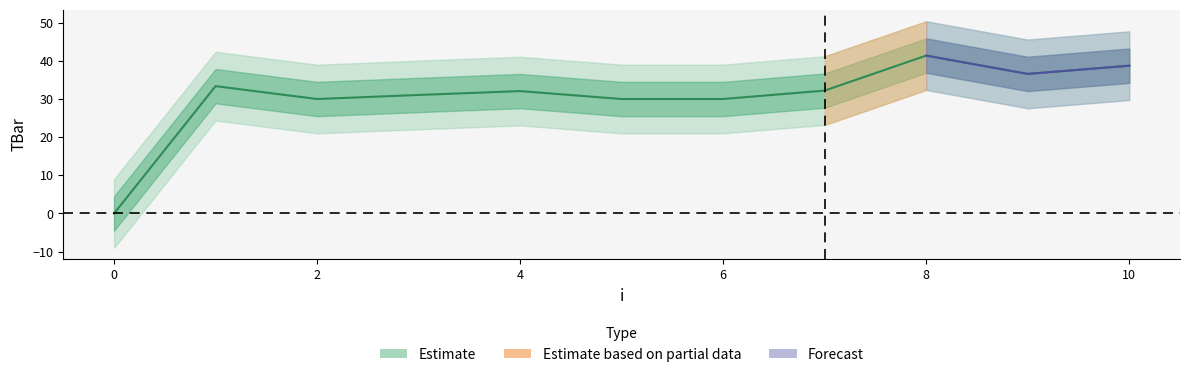

Reading left to right, transcribe all the data shown in this chart.

0=0.0	1=33.4	2=30.0	3=31.1	4=32.1	5=30.0	6=30.0	7=32.2	8=41.4	9=36.6	10=38.7